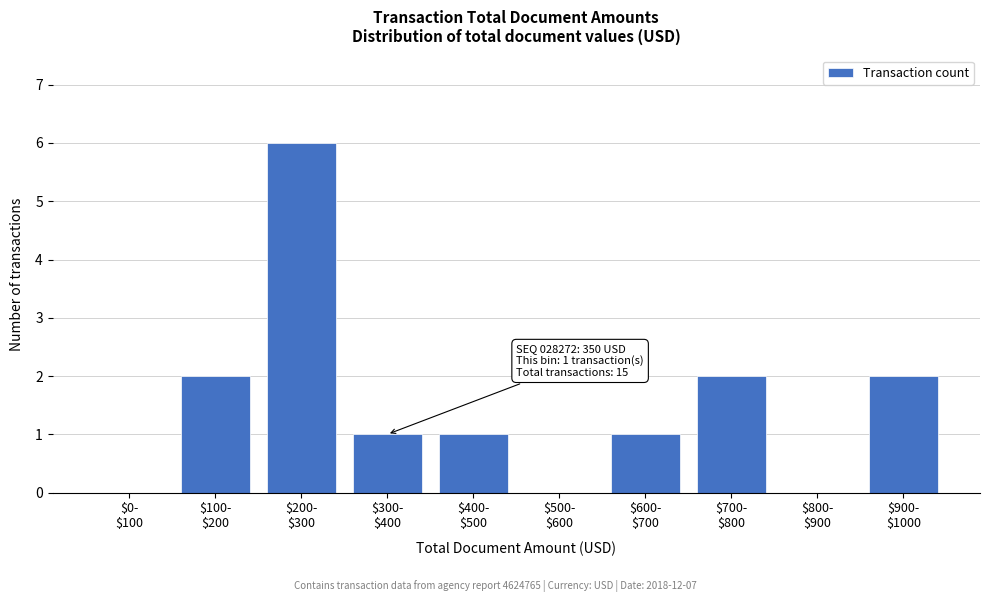

What is the greatest value displayed?

6